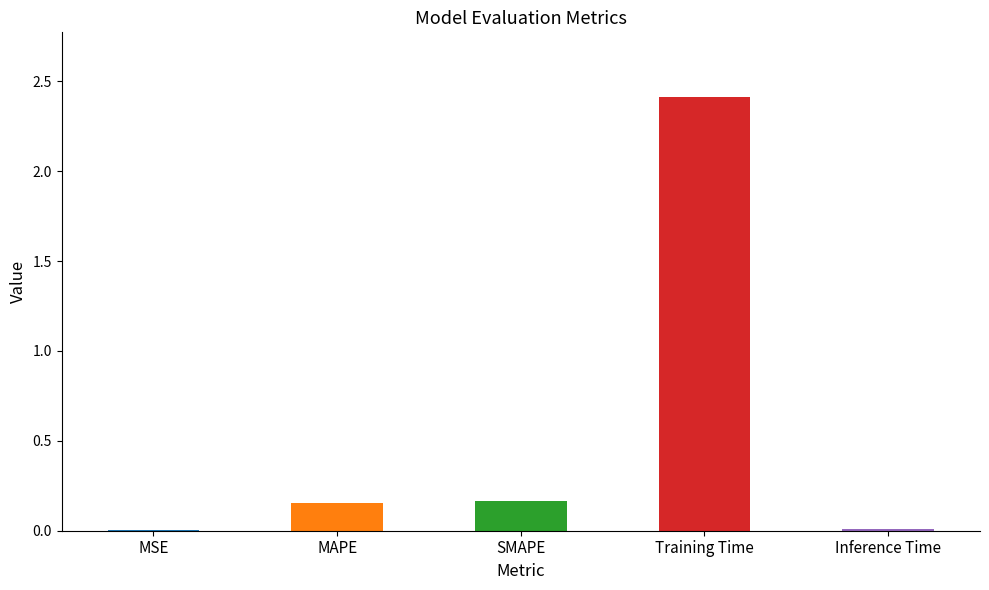

Between MAPE and SMAPE, which is larger?

SMAPE